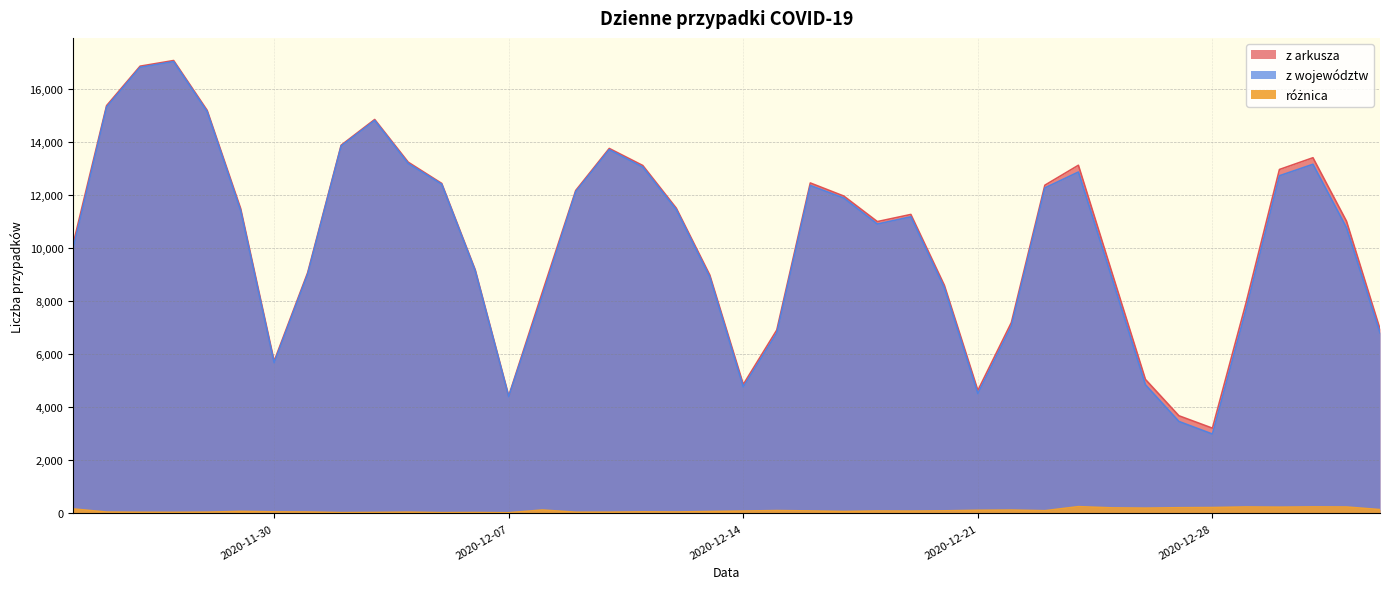

Which series has the largest total across all categories?

z arkusza